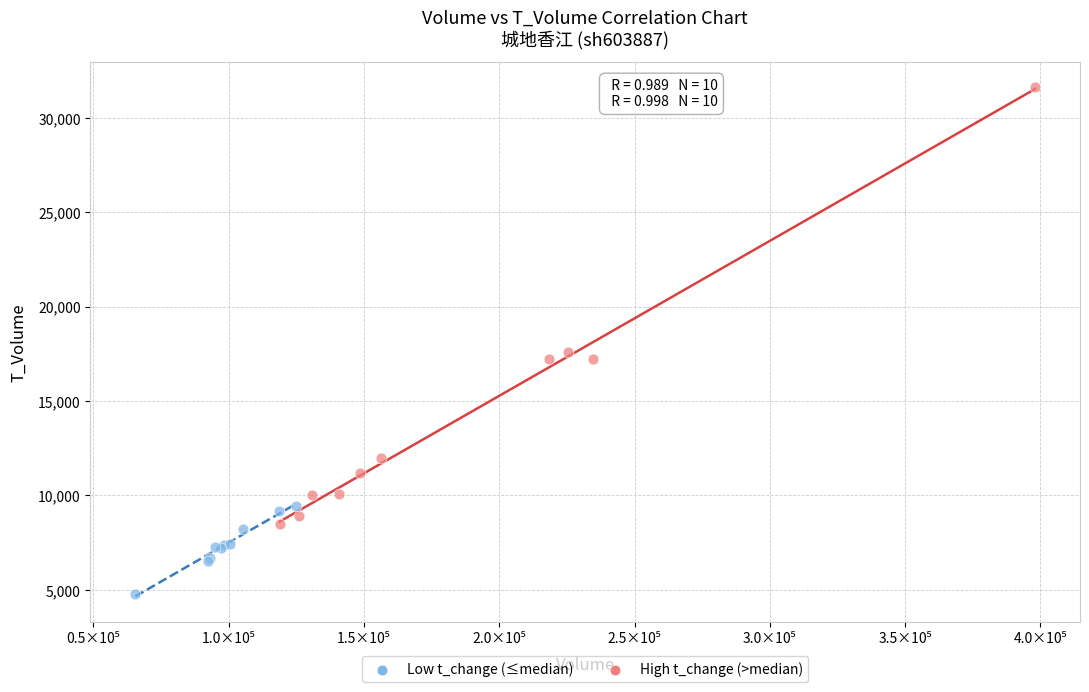

Which series contains the highest Y value?

High t_change (>median)